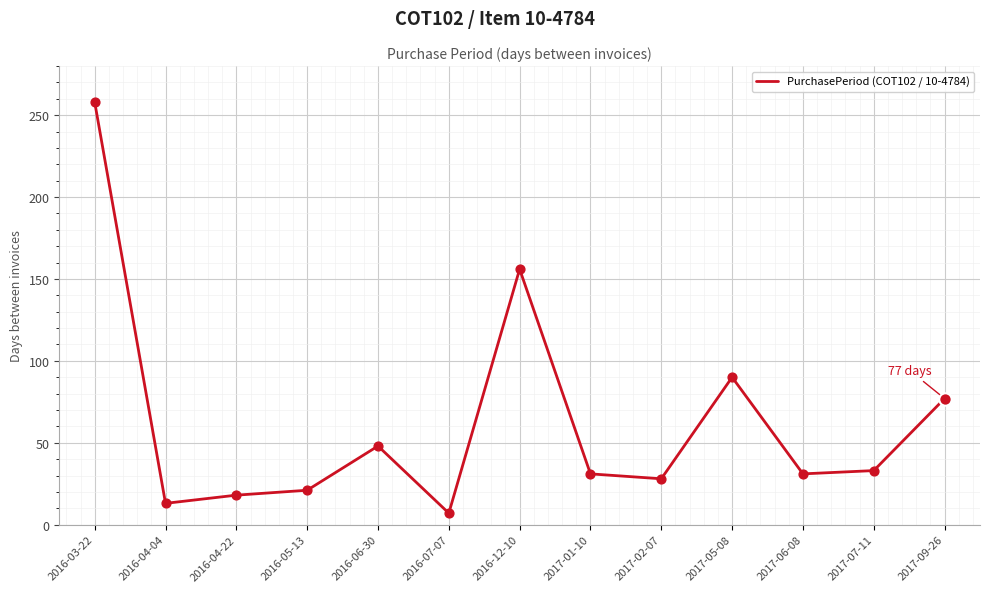

What is the change in value from 2016-07-07 to 2016-12-10?

+149